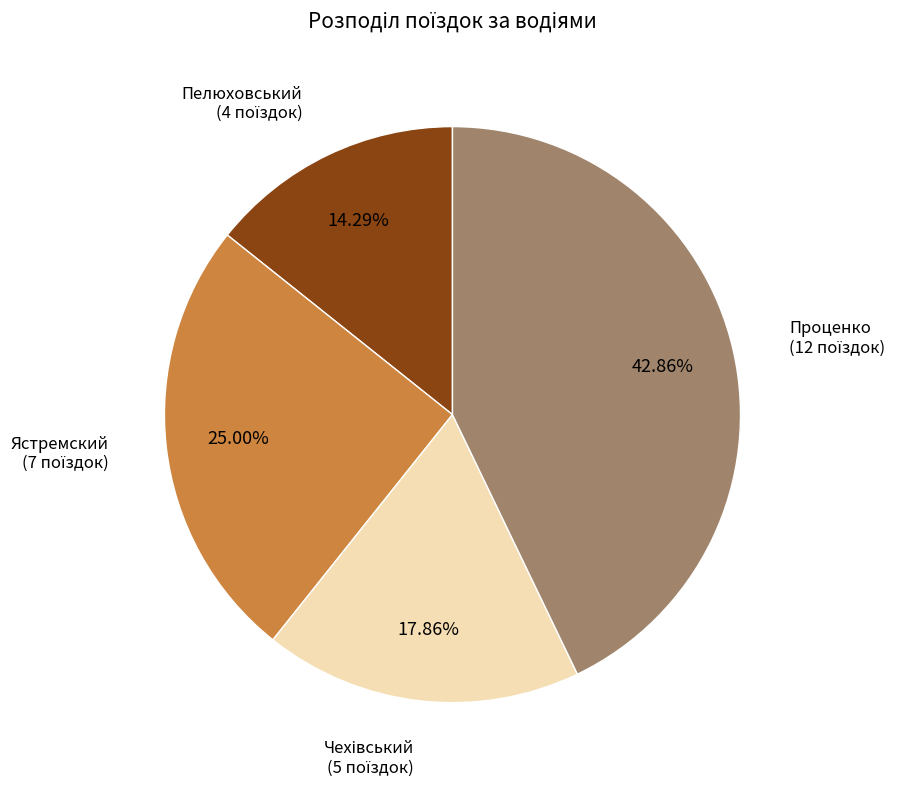

Count the number of slices in the pie.

4